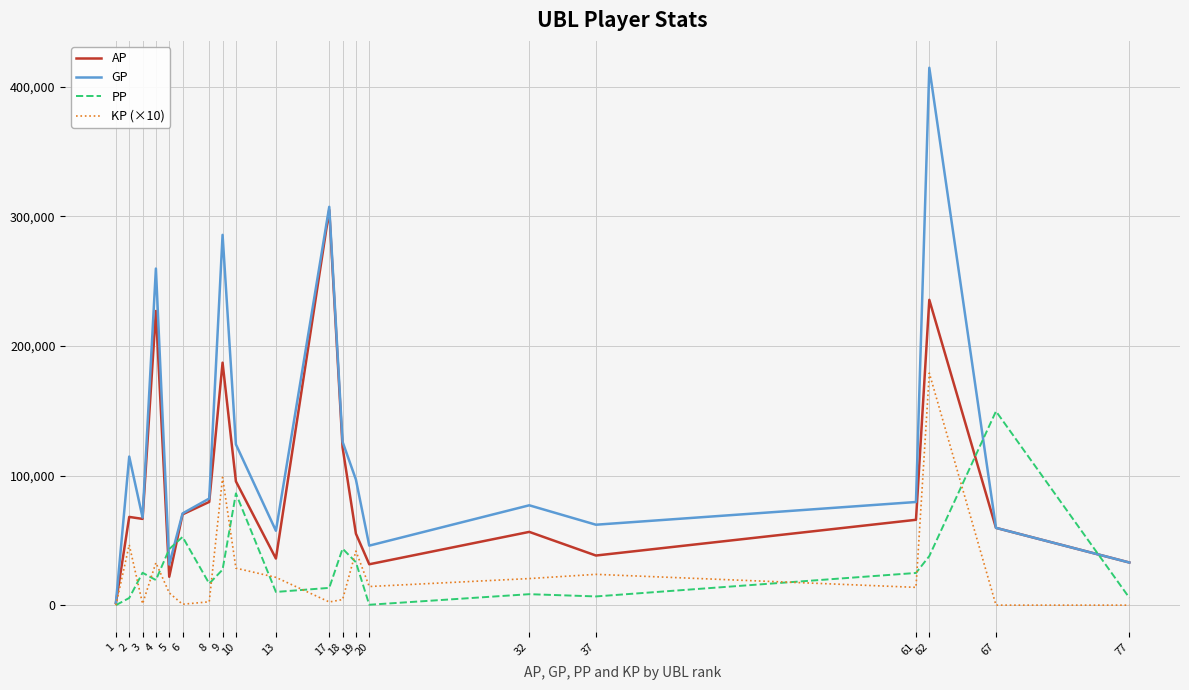

True or false: GP has a value of 307417.0 at 17.

True